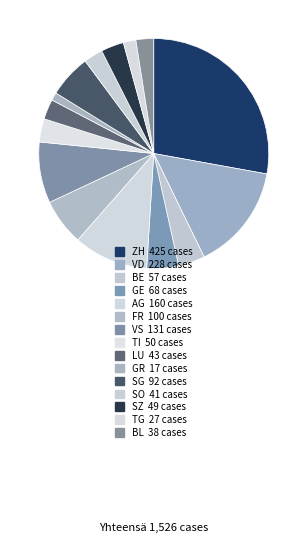

To the nearest percent, what is the combined percentage of FR and SZ?

10%